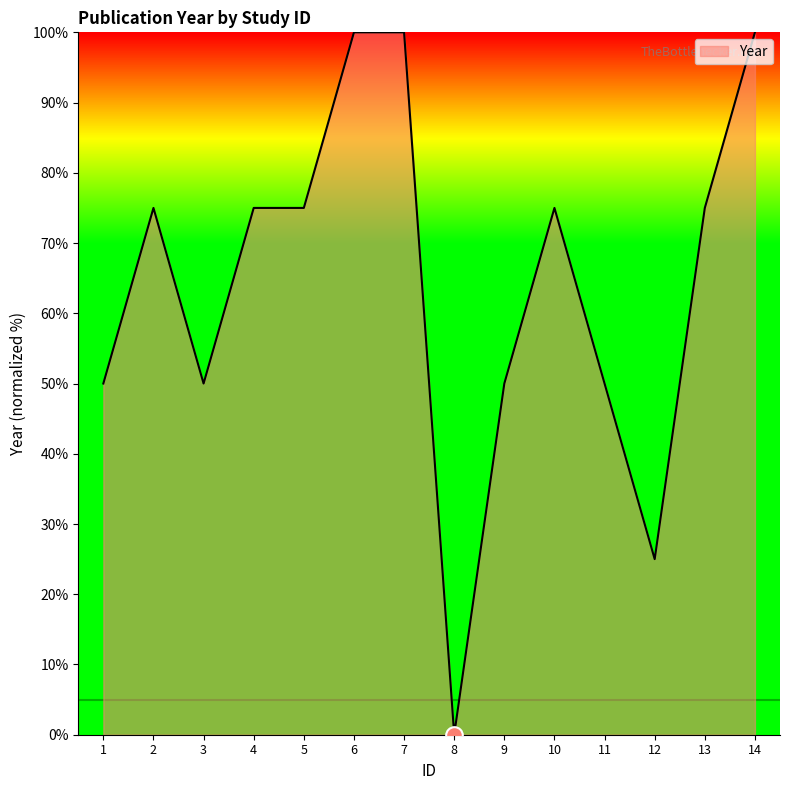

What is the change in value from 6 to 11?

-50